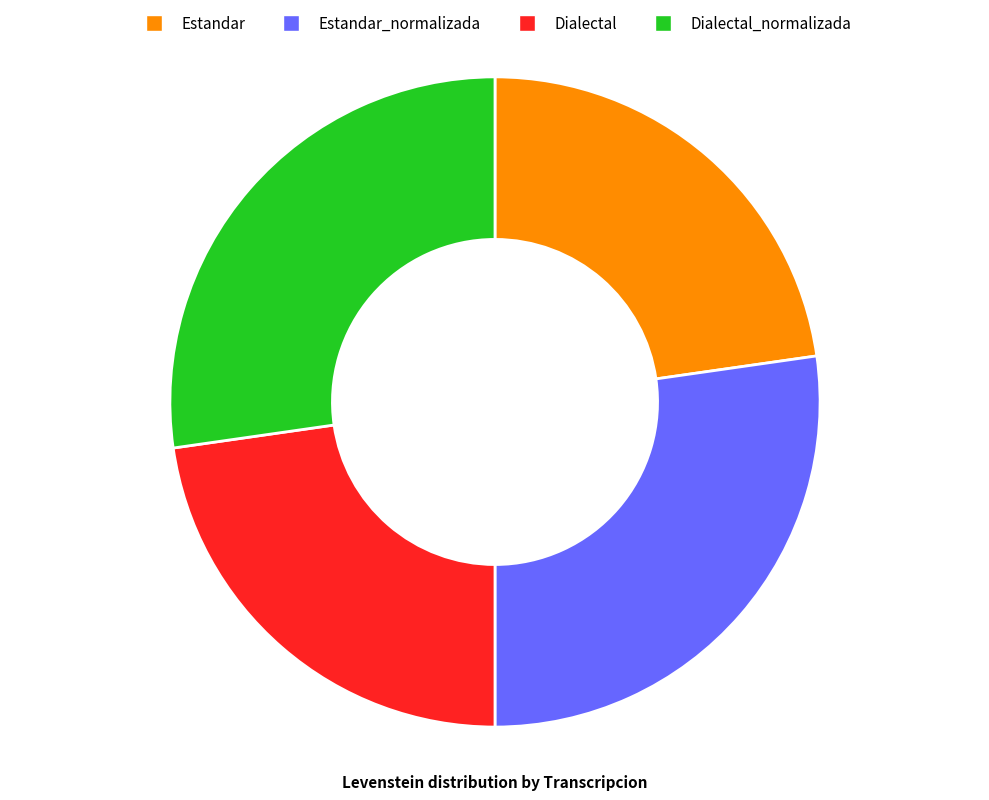

What is the ratio of the value at Estandar_normalizada to the value at Estandar?

1.2